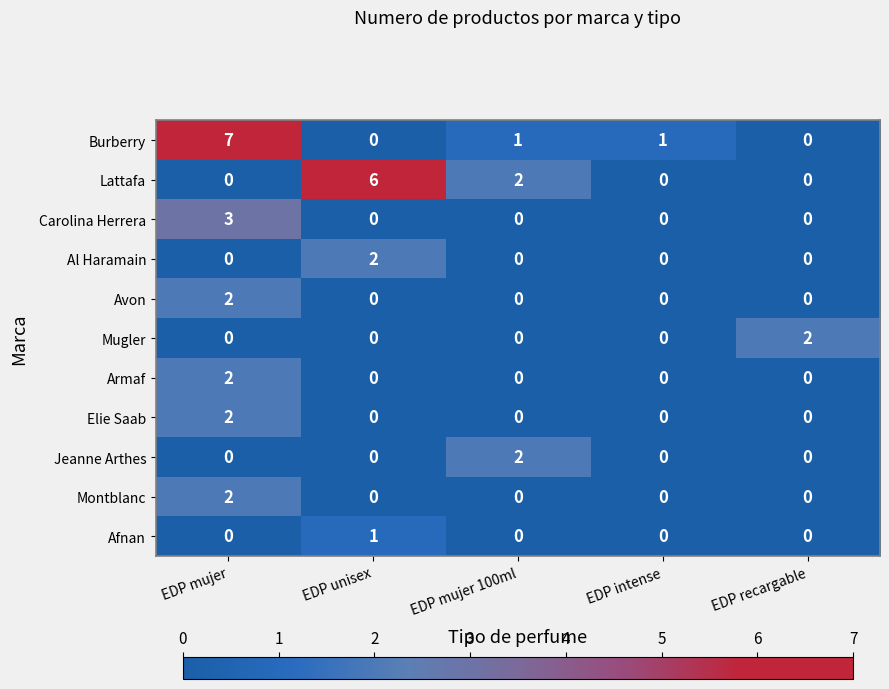

What is the spread (max minus min) of values at EDP unisex?

6